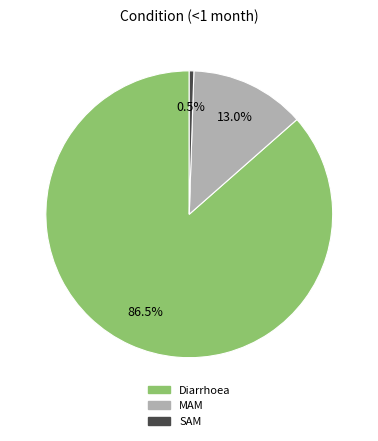

What percentage do SAM and MAM together represent?

13.5%